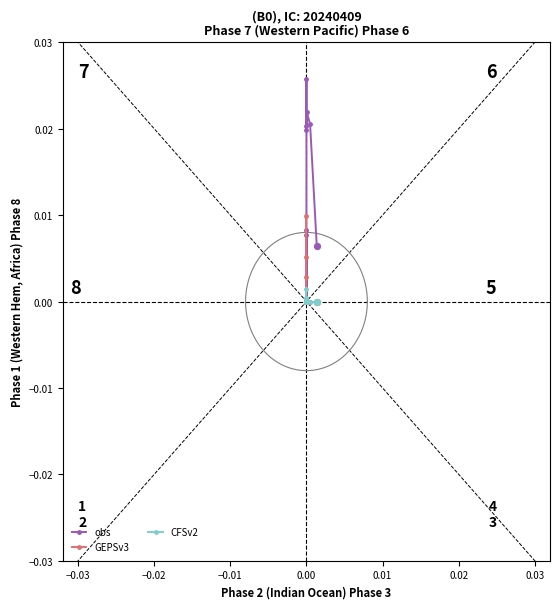

Which series reaches the maximum Y coordinate?

obs